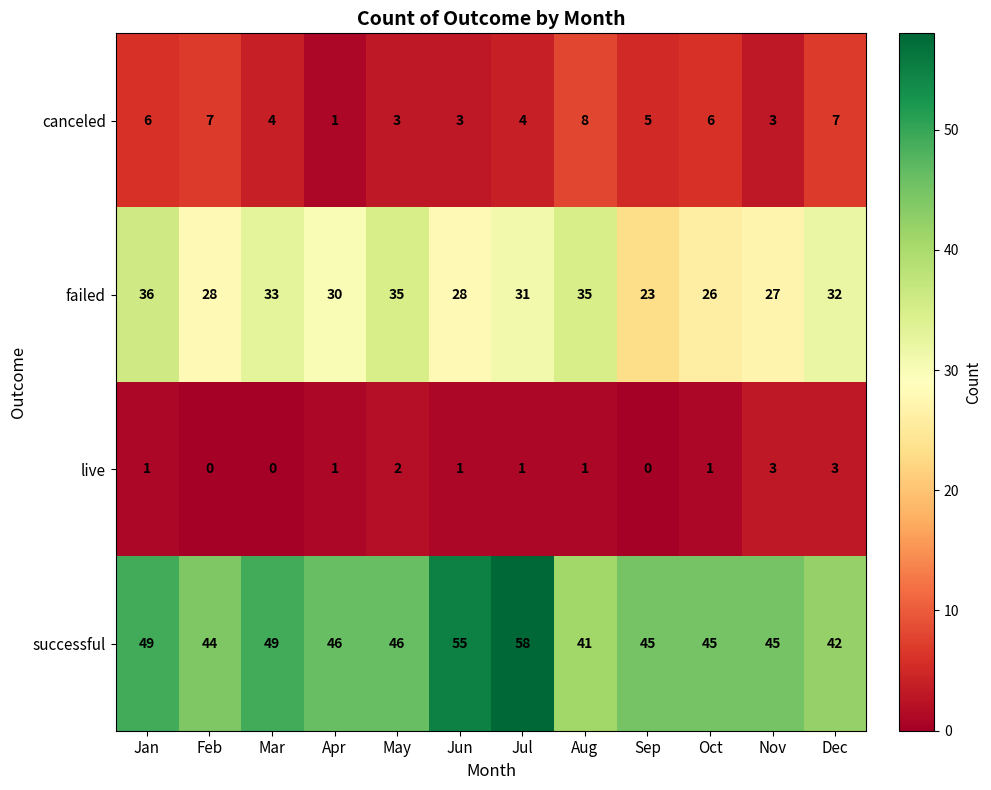

What is the sum of the failed values at Jun and Feb?

56